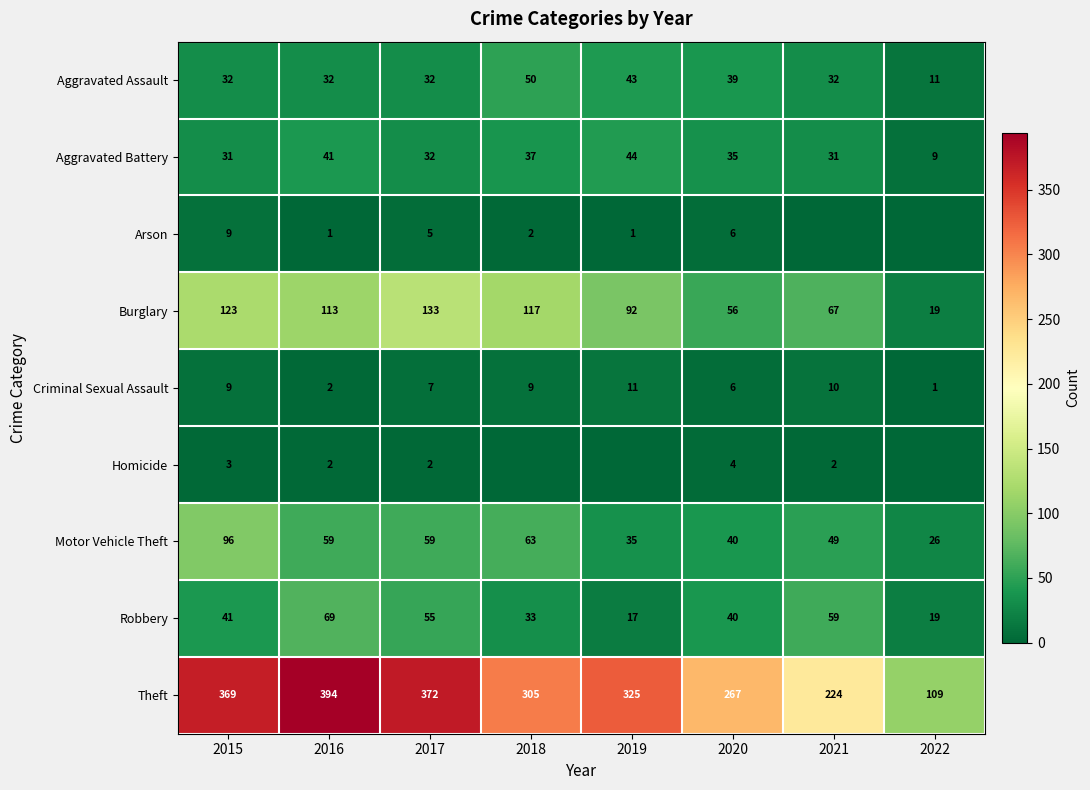

Is the value of Arson at 2017 greater than the value of Criminal Sexual Assault at 2021?

No